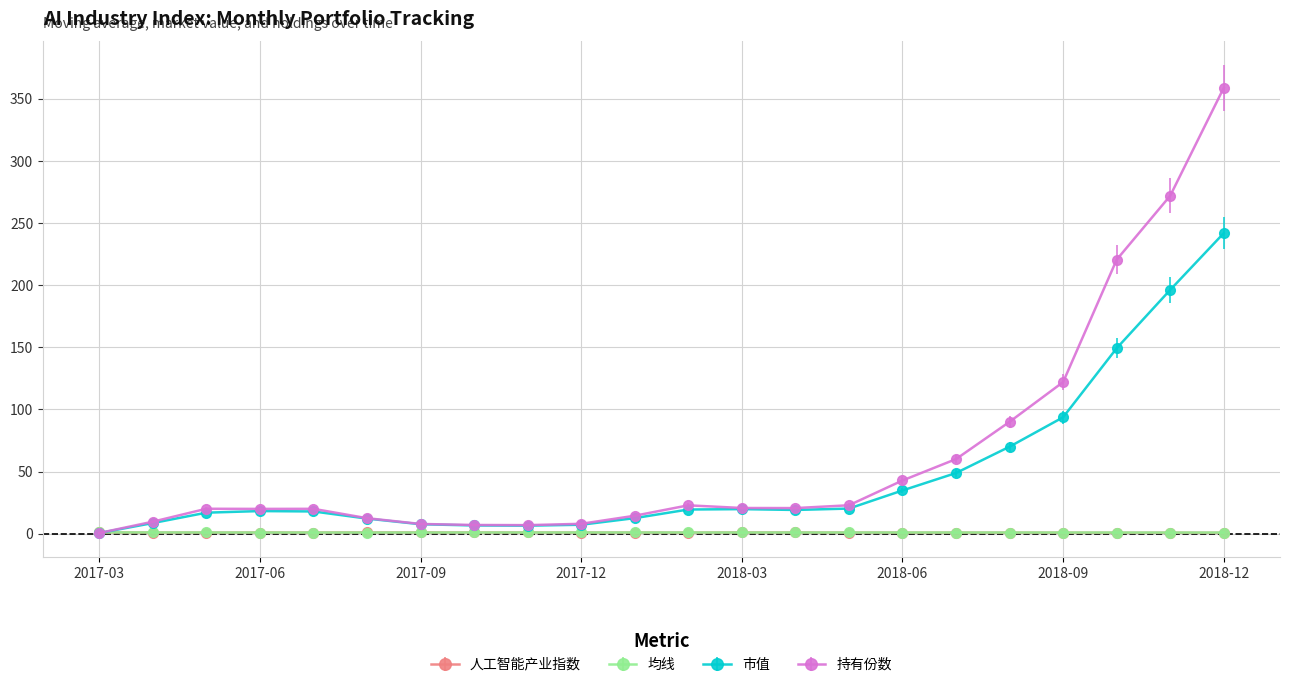

Which series has the widest spread of values?

持有份数